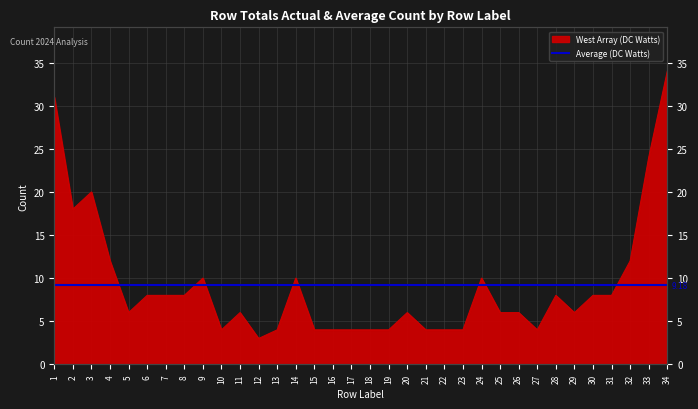

How many points are lower than both their immediate neighbors (excluding endpoints)?

6